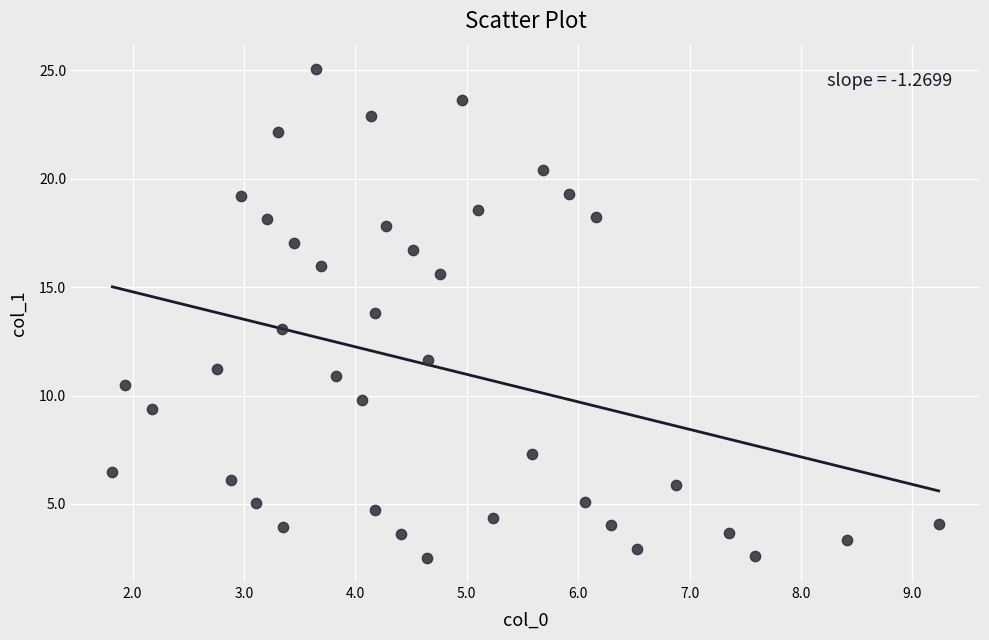

What is the range of X values (max minus min)?

7.4